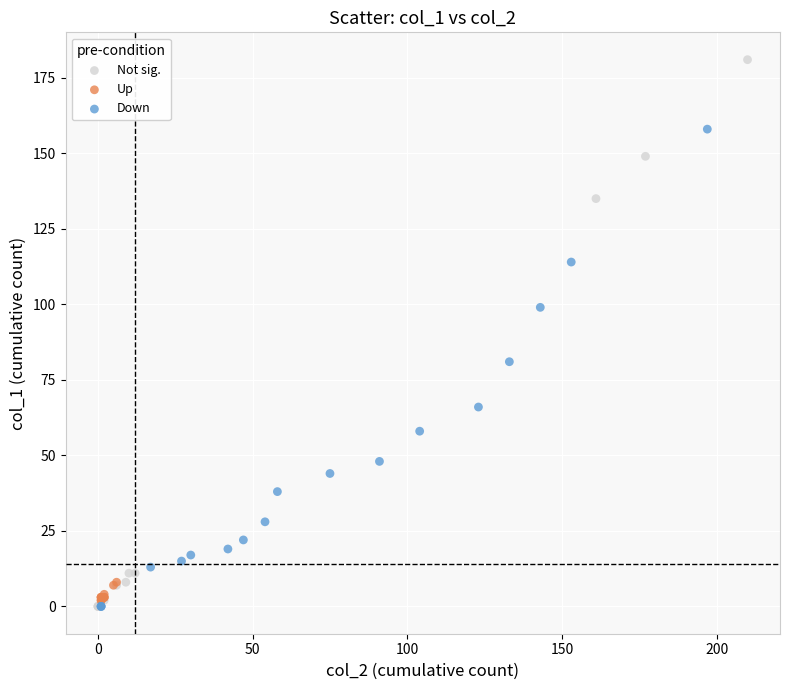

Which series contains the highest Y value?

Not sig.